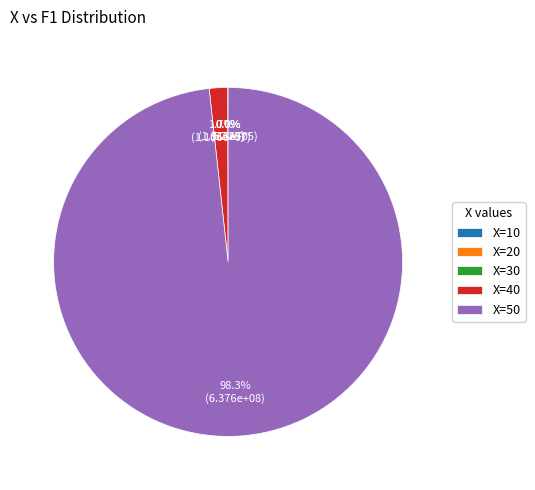

Which category accounts for the majority?

X=50